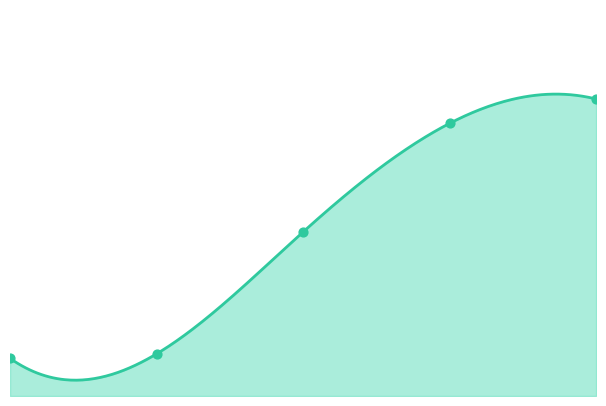

What is the change in value from 0 to 4?

+117